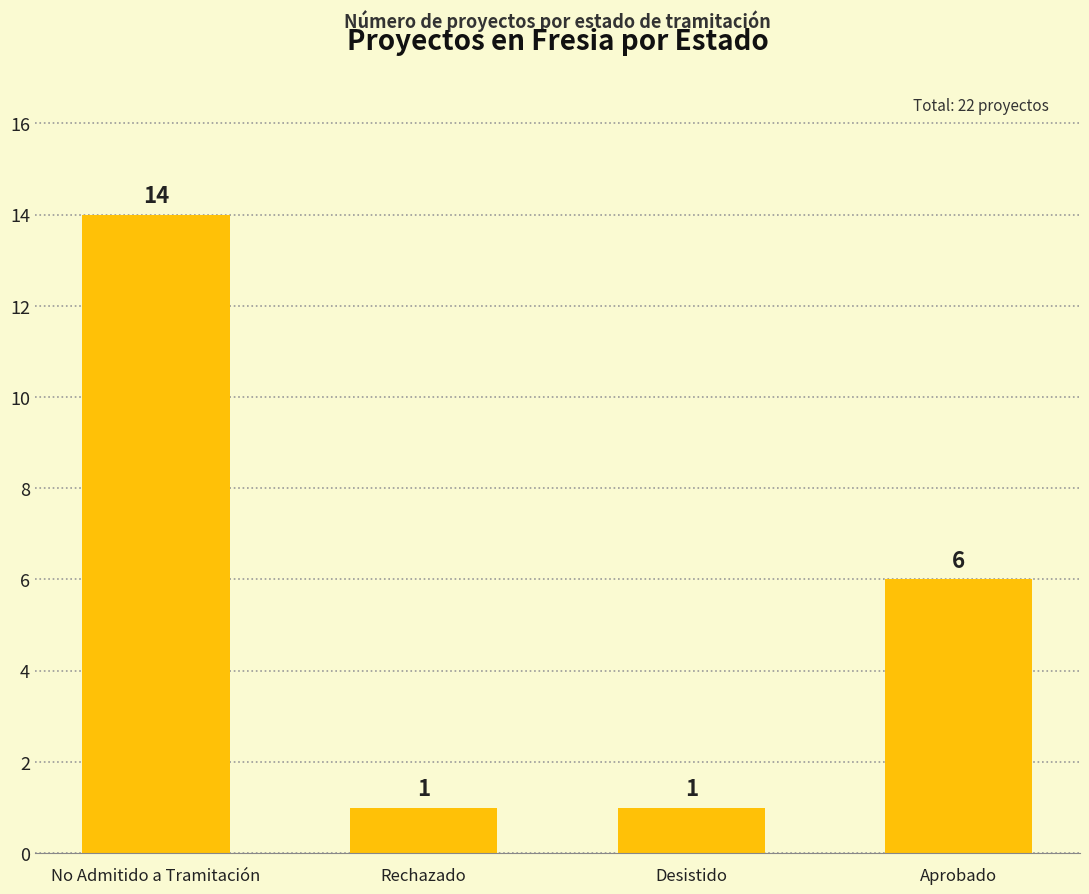

What is the change in value from No Admitido a Tramitación to Rechazado?

-13